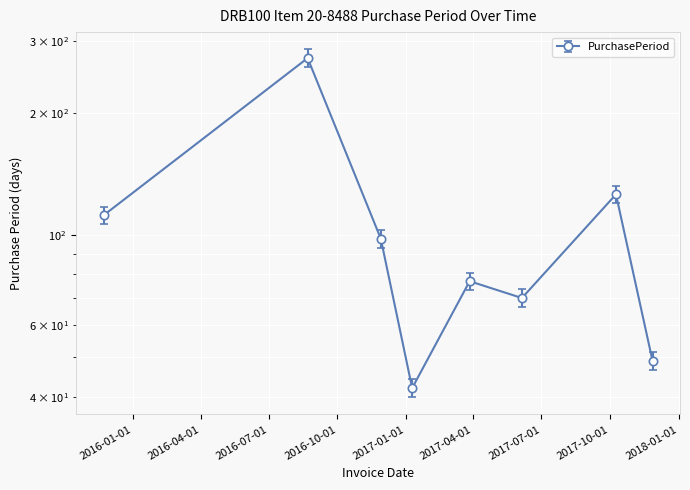

Where is the first local minimum?

2017-01-09